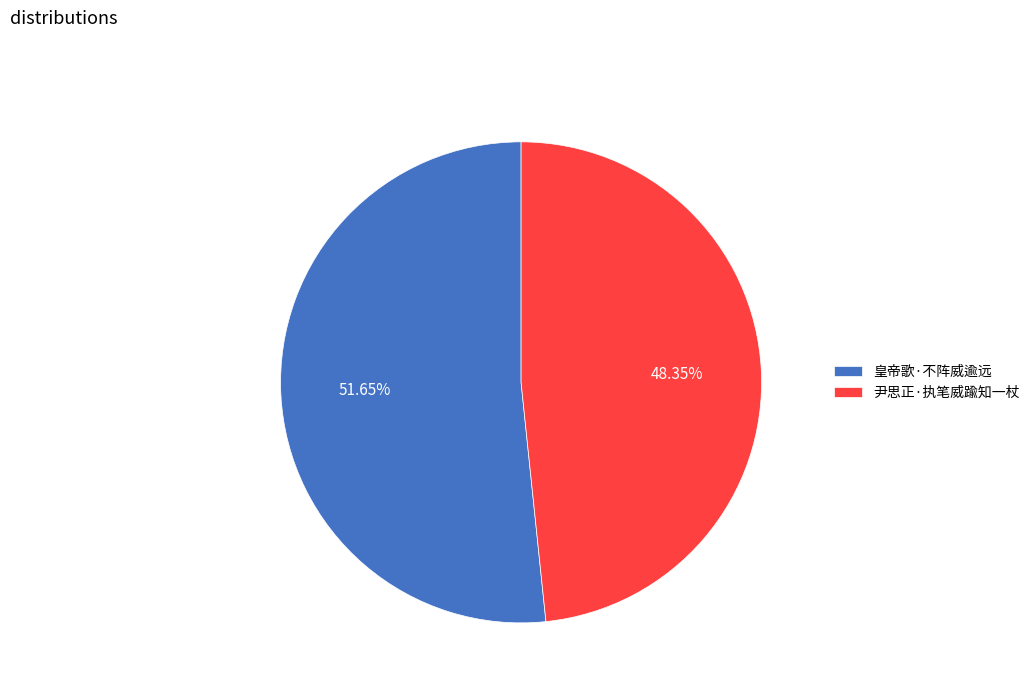

Which has a higher value, 尹思正·执笔威踰知一杖 or 皇帝歌·不阵威逾远?

皇帝歌·不阵威逾远